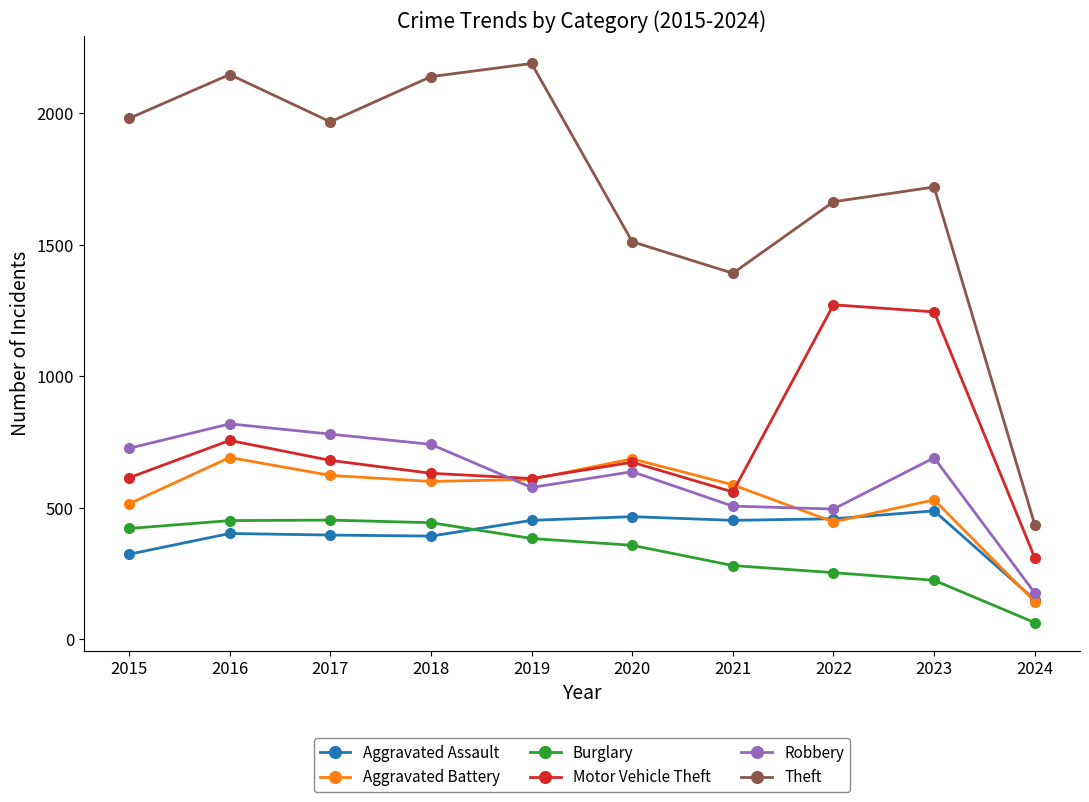

At 2015, list the series in order from smallest to largest.

Aggravated Assault, Burglary, Aggravated Battery, Motor Vehicle Theft, Robbery, Theft